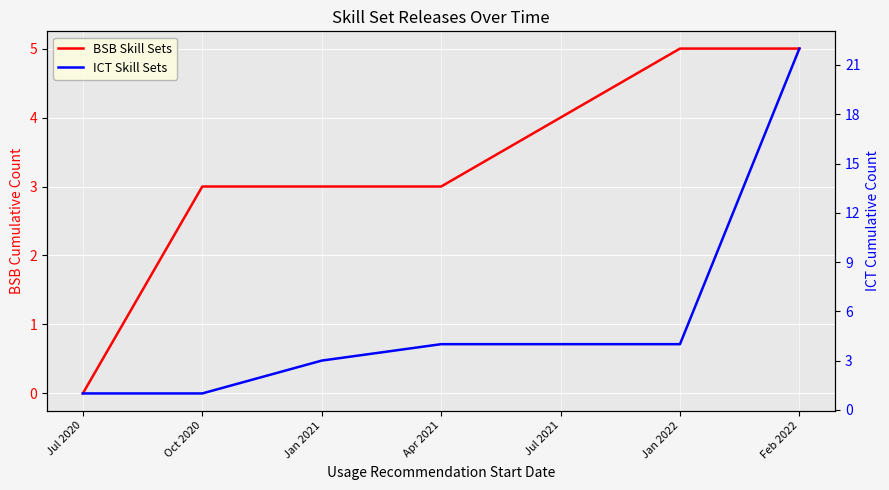

What is the value of the BSB Skill Sets point at the 7th from the left?

5